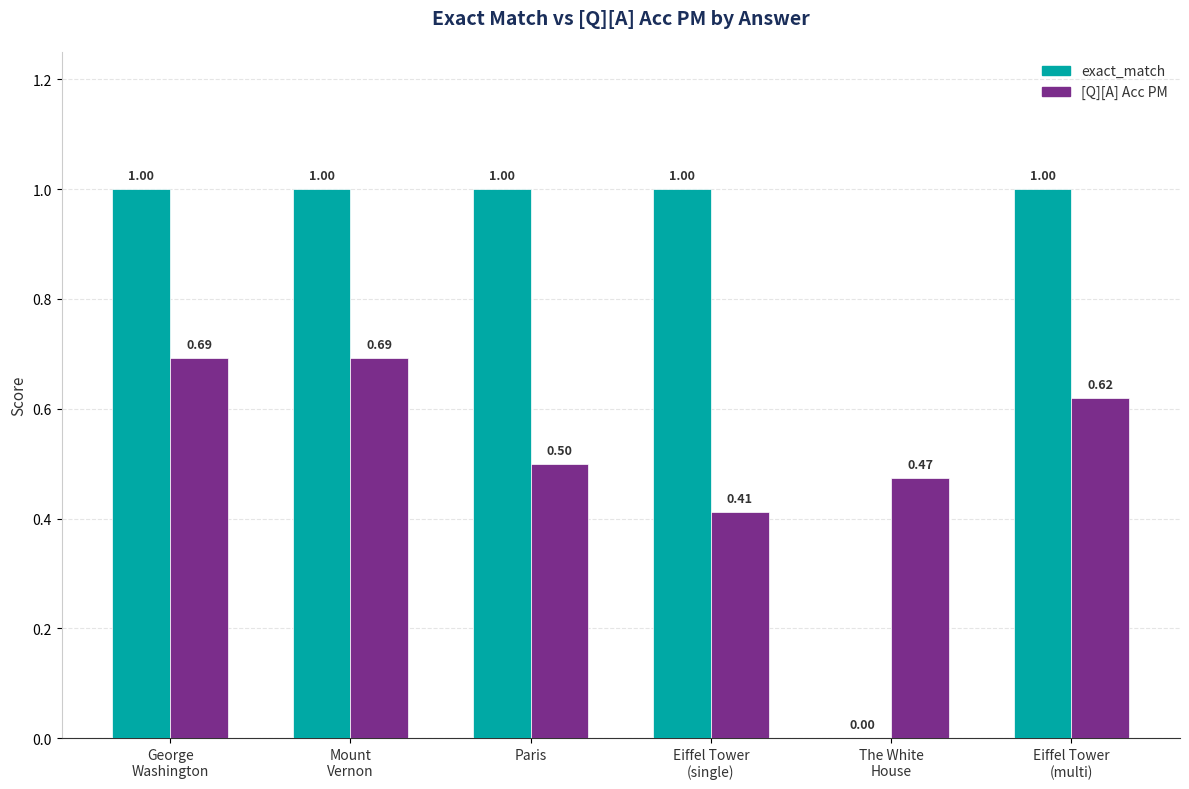

What are all the series names shown in the legend?

exact_match, [Q][A] Acc PM